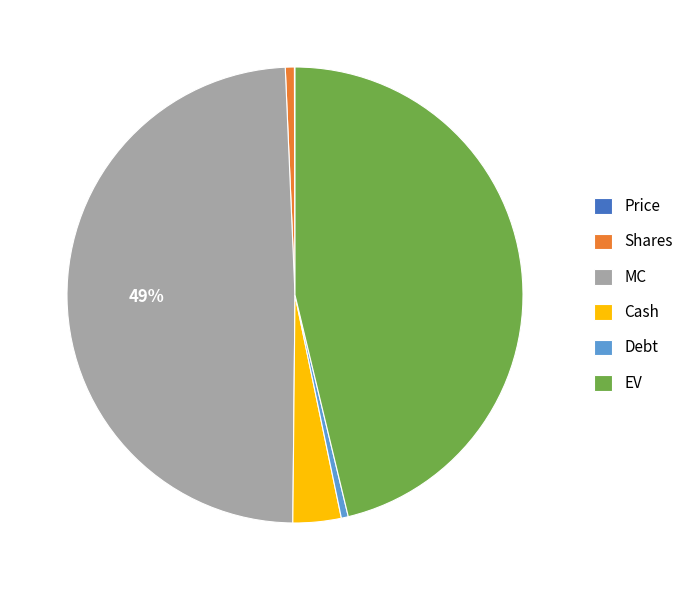

Does any single category account for the majority?

No